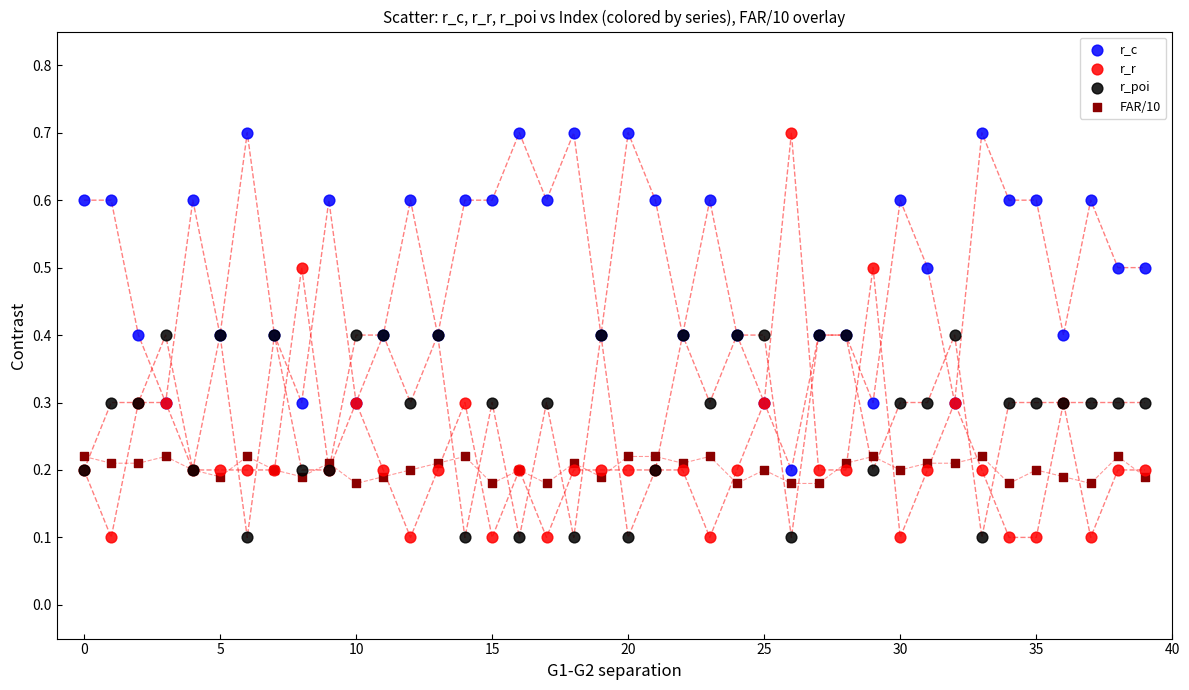

Which series has the largest Y range (max minus min)?

r_r